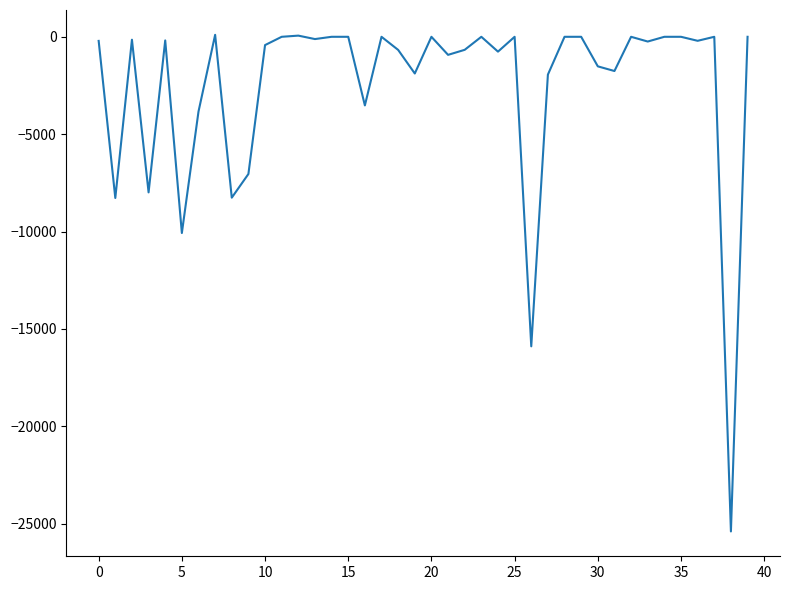

What is the smallest value displayed?

-25397.5